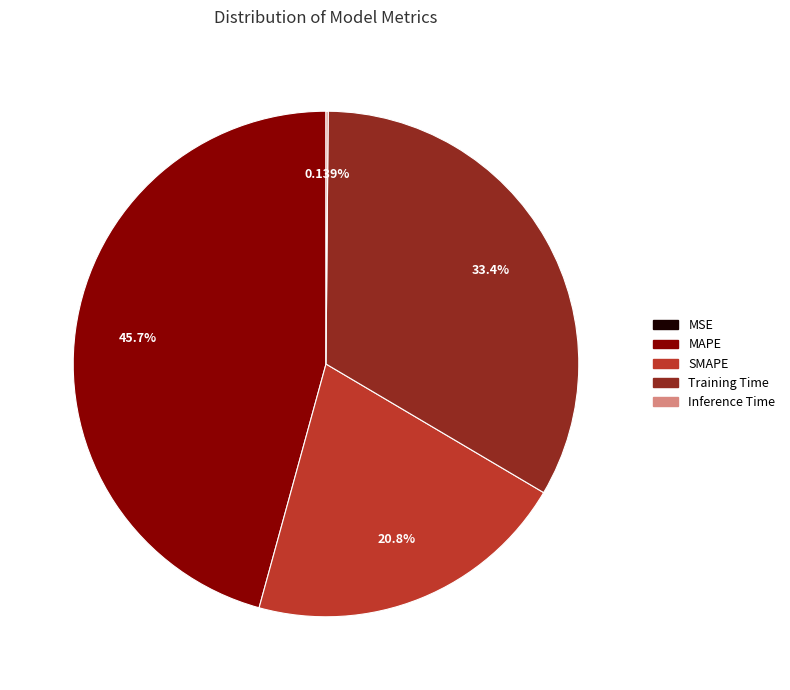

Which slice is the largest?

MAPE